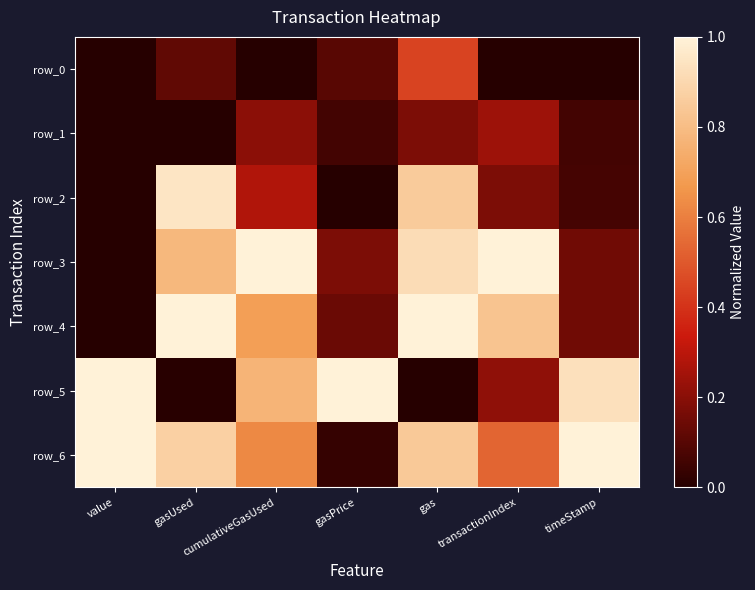

What is the sum of all row_2 values?

2.3